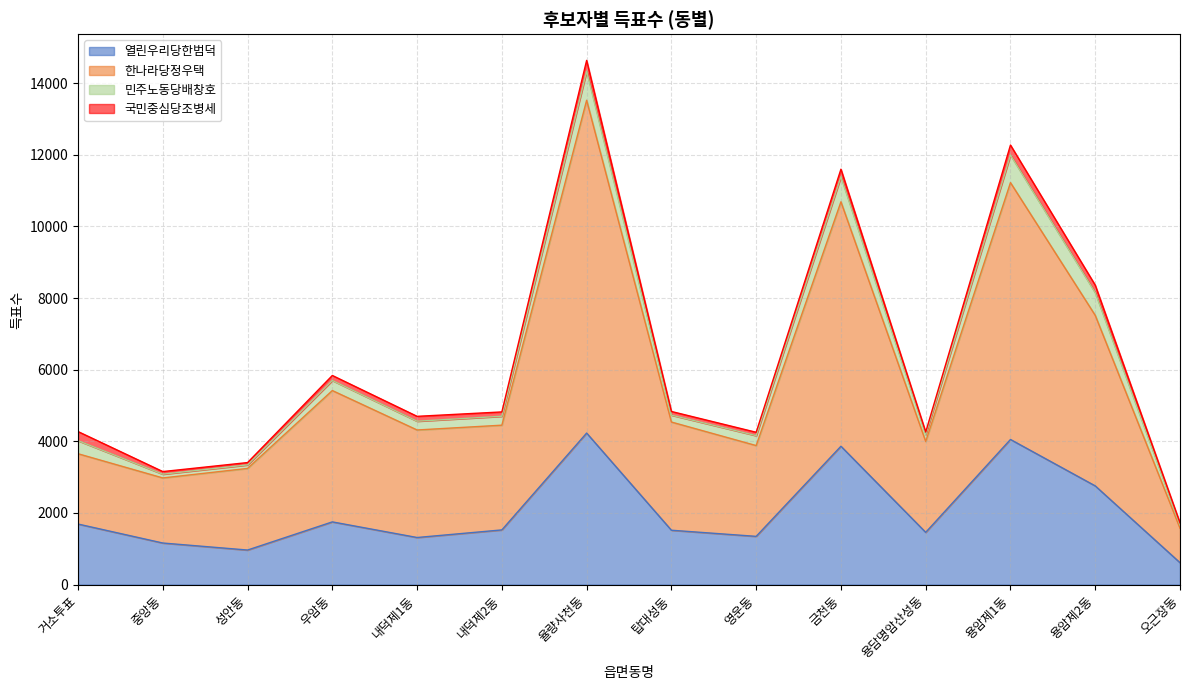

Is it true that 열린우리당한범덕 equals 1751 at 우암동?

True